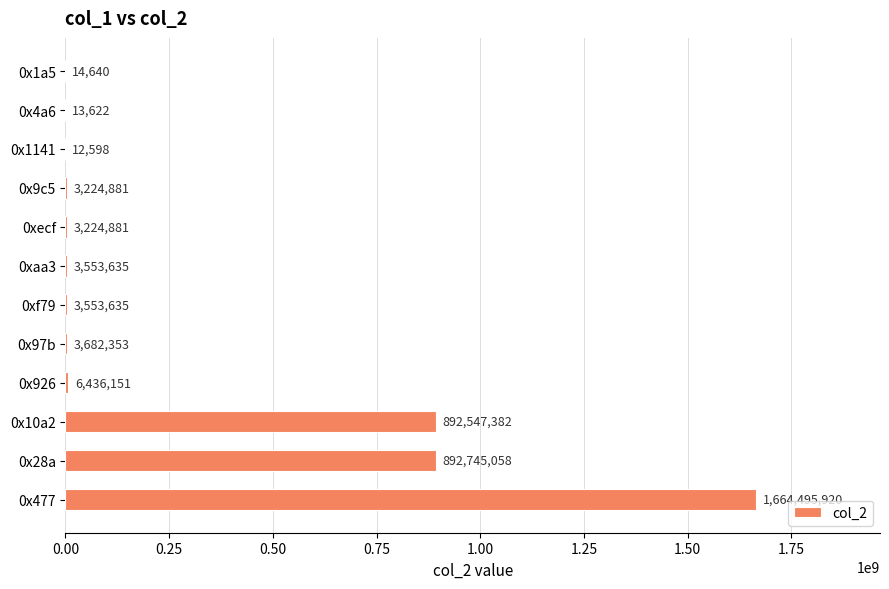

What is the sum of all values?

3473504756